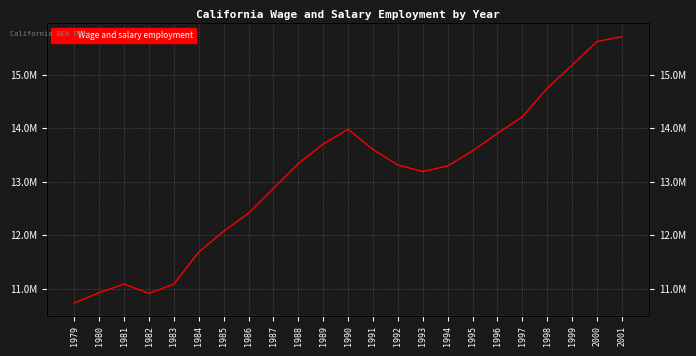

List the labels in order of value, smallest first.

1979, 1982, 1980, 1983, 1981, 1984, 1985, 1986, 1987, 1993, 1994, 1992, 1988, 1995, 1991, 1989, 1996, 1990, 1997, 1998, 1999, 2000, 2001